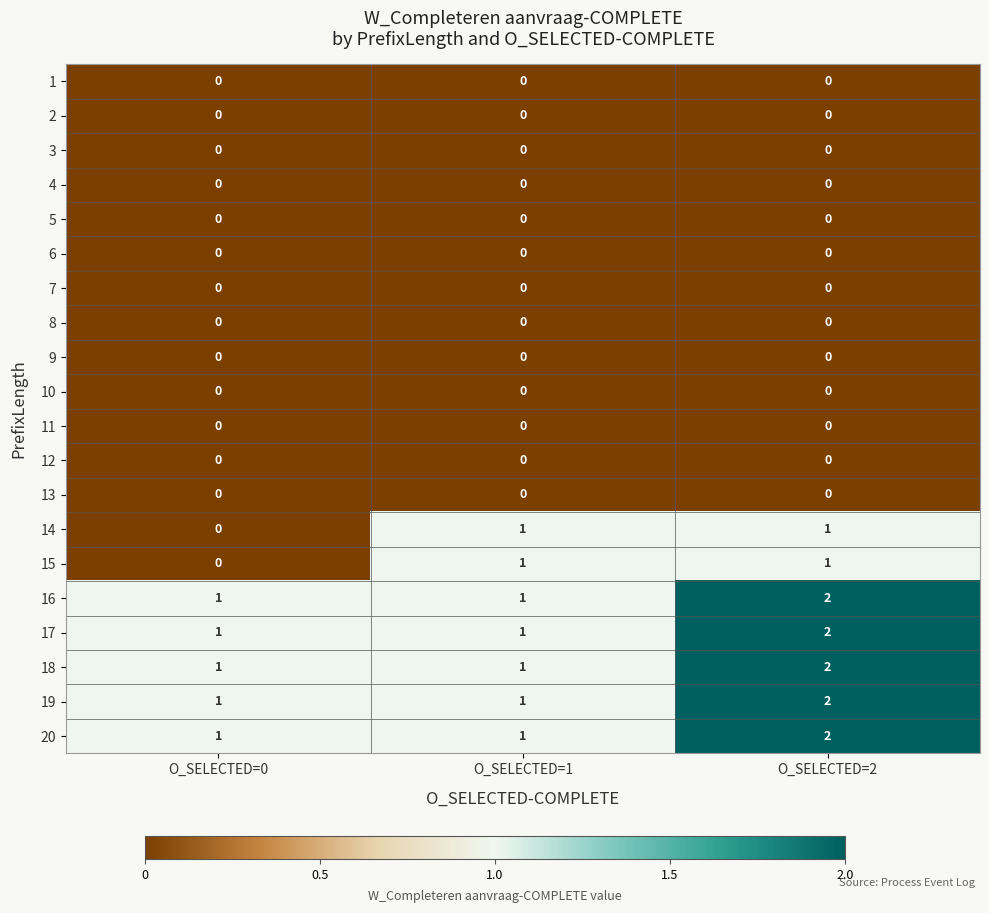

Which label corresponds to the largest value in the chart?

O_SELECTED=2